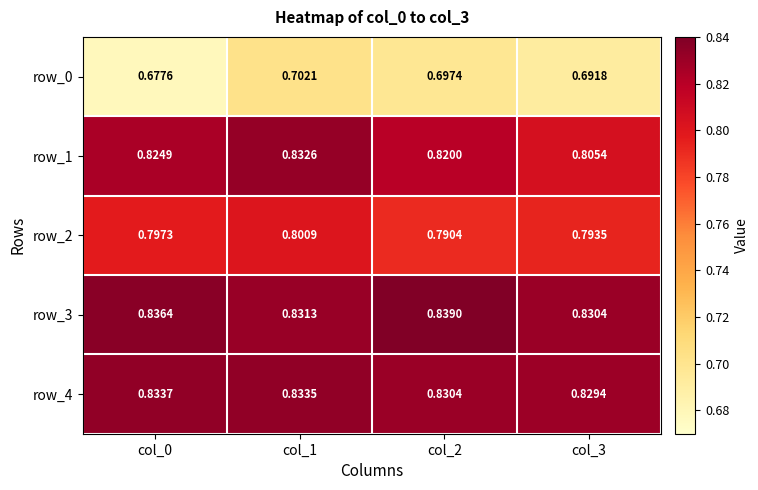

At which label is row_2 closest to 0?

col_2